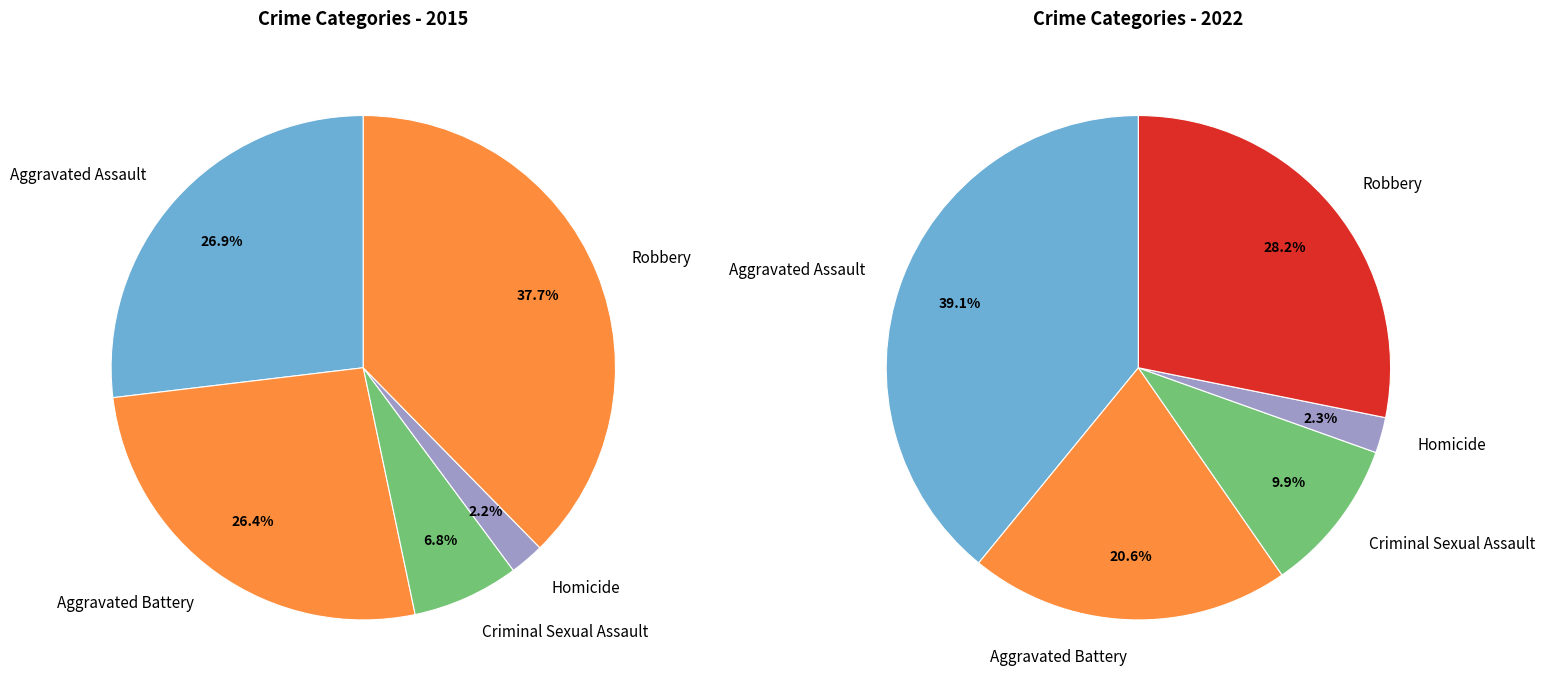

To the nearest percent, what portion does Criminal Sexual Assault represent?

7%